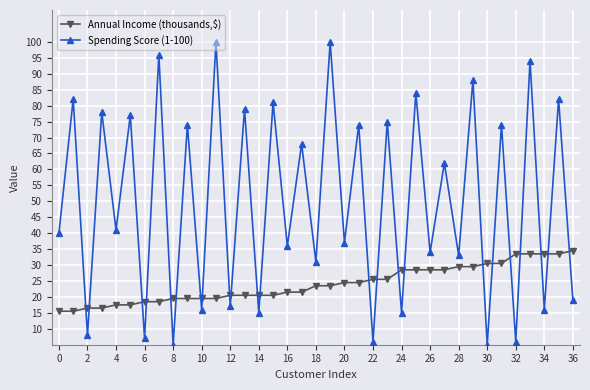

How many times do Spending Score (1-100) and Annual Income (thousands,$) cross each other?

23